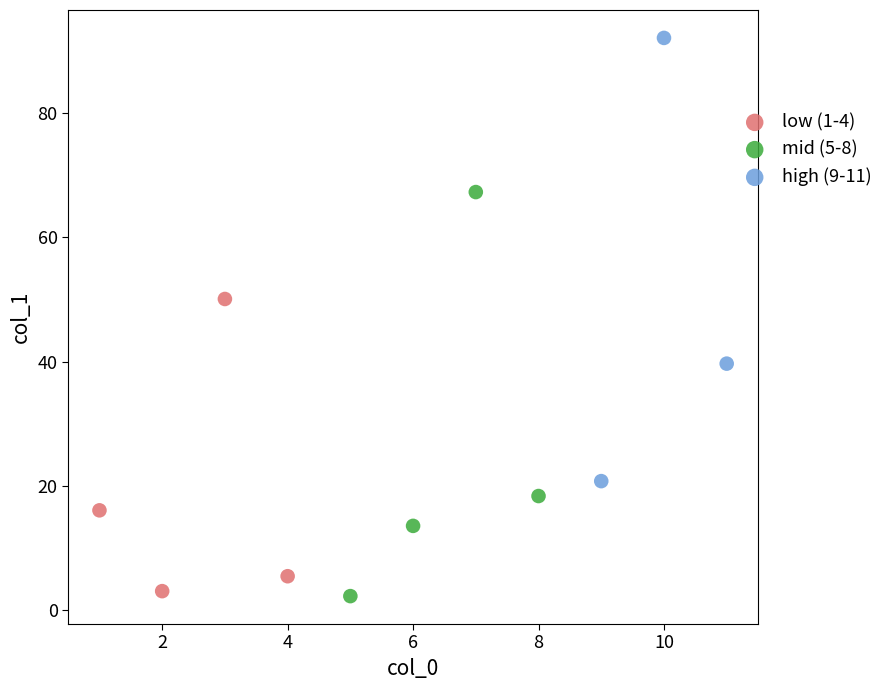

Which series reaches the minimum Y coordinate?

mid (5-8)